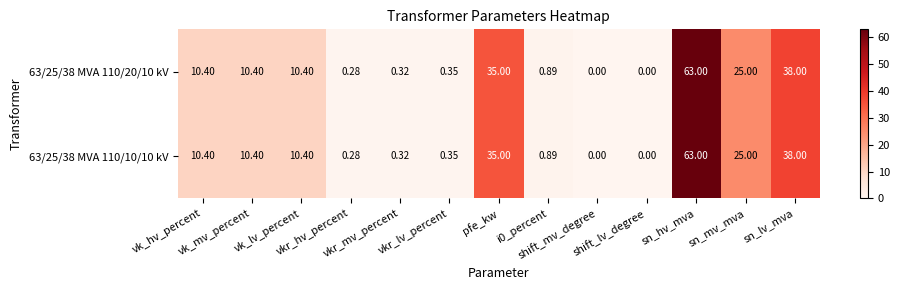

At which category is the sum across all series the highest?

sn_hv_mva